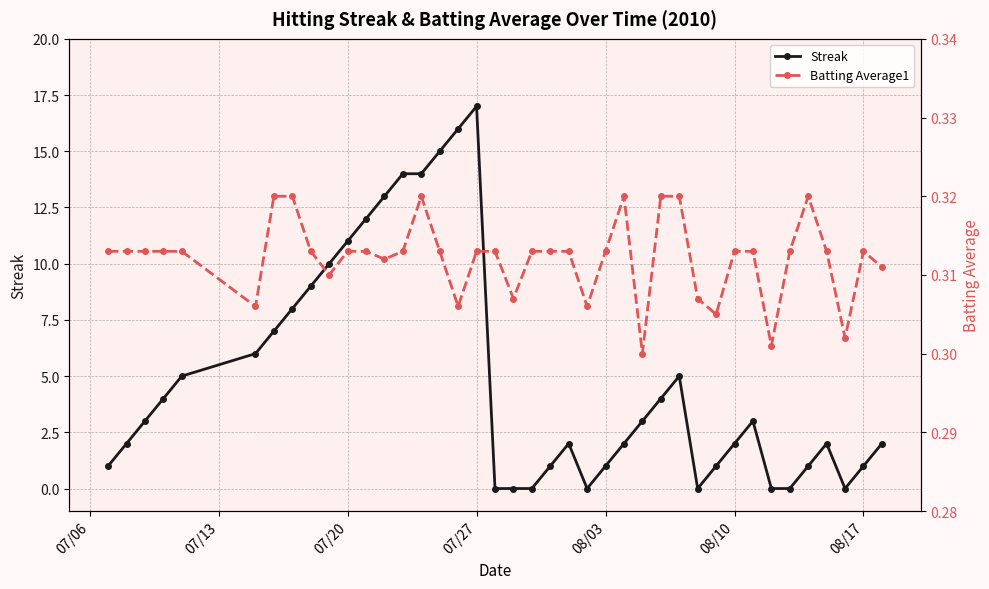

True or false: Streak has more than 1 points higher than both neighbors.

True